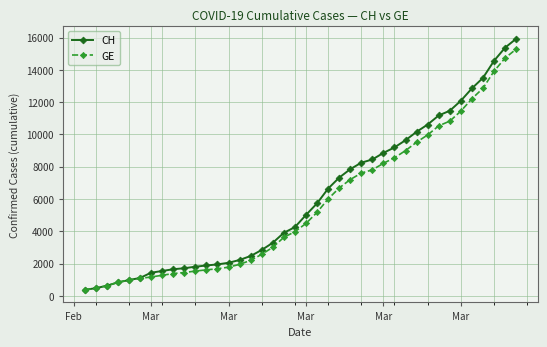

Which series has the widest spread of values?

CH